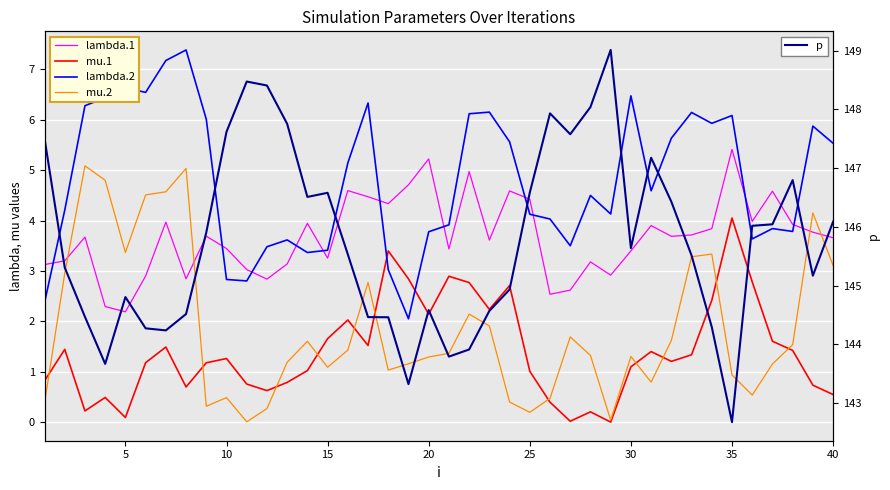

What is the highest value of the p series?

149.0